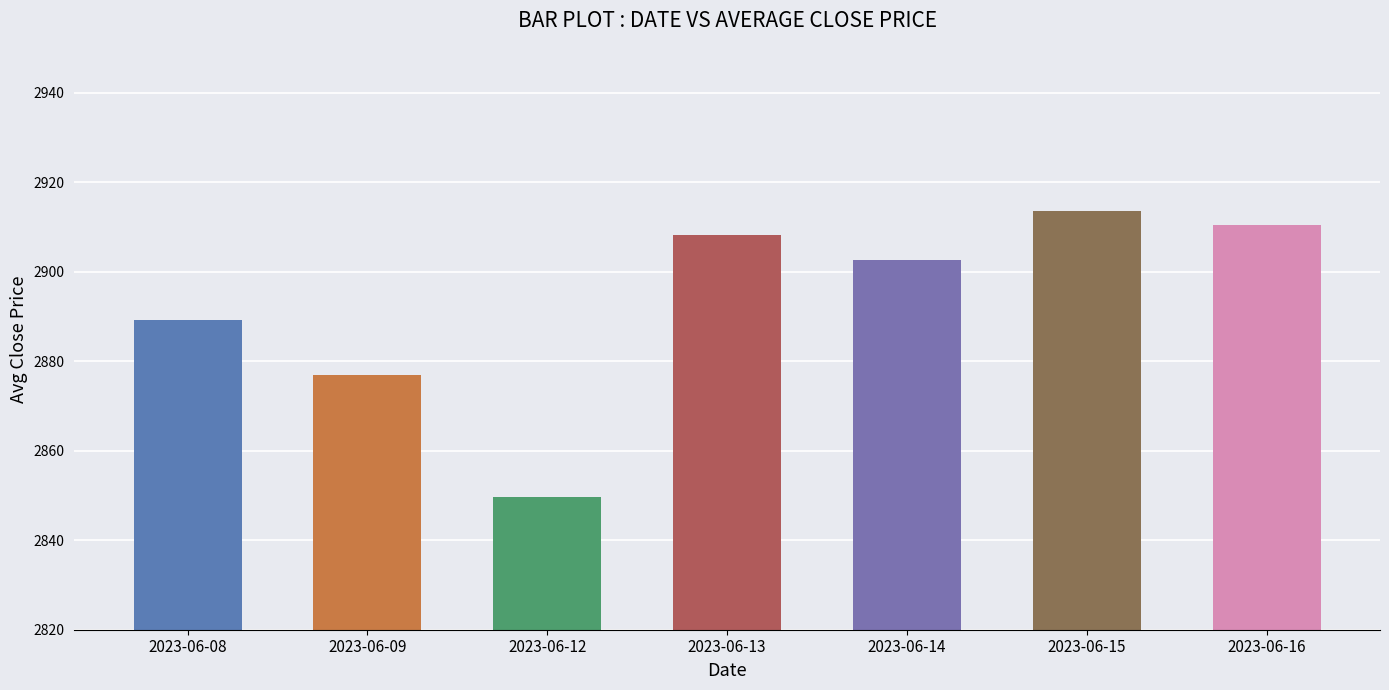

Which category has the highest value across all series?

2023-06-15